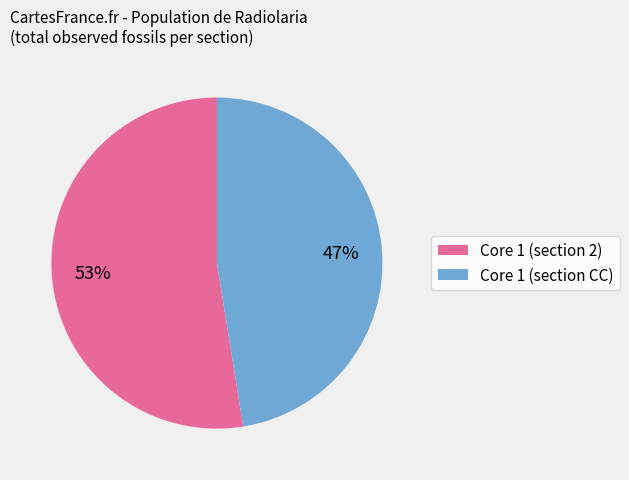

Does Core 1 (section 2) represent more than half of the total?

Yes